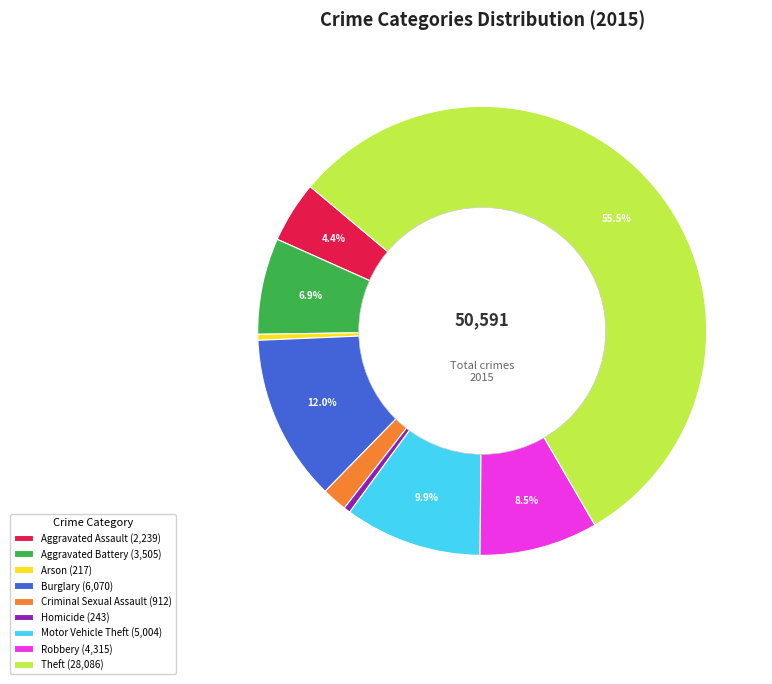

Do Homicide and Burglary together represent more than half of the pie?

No